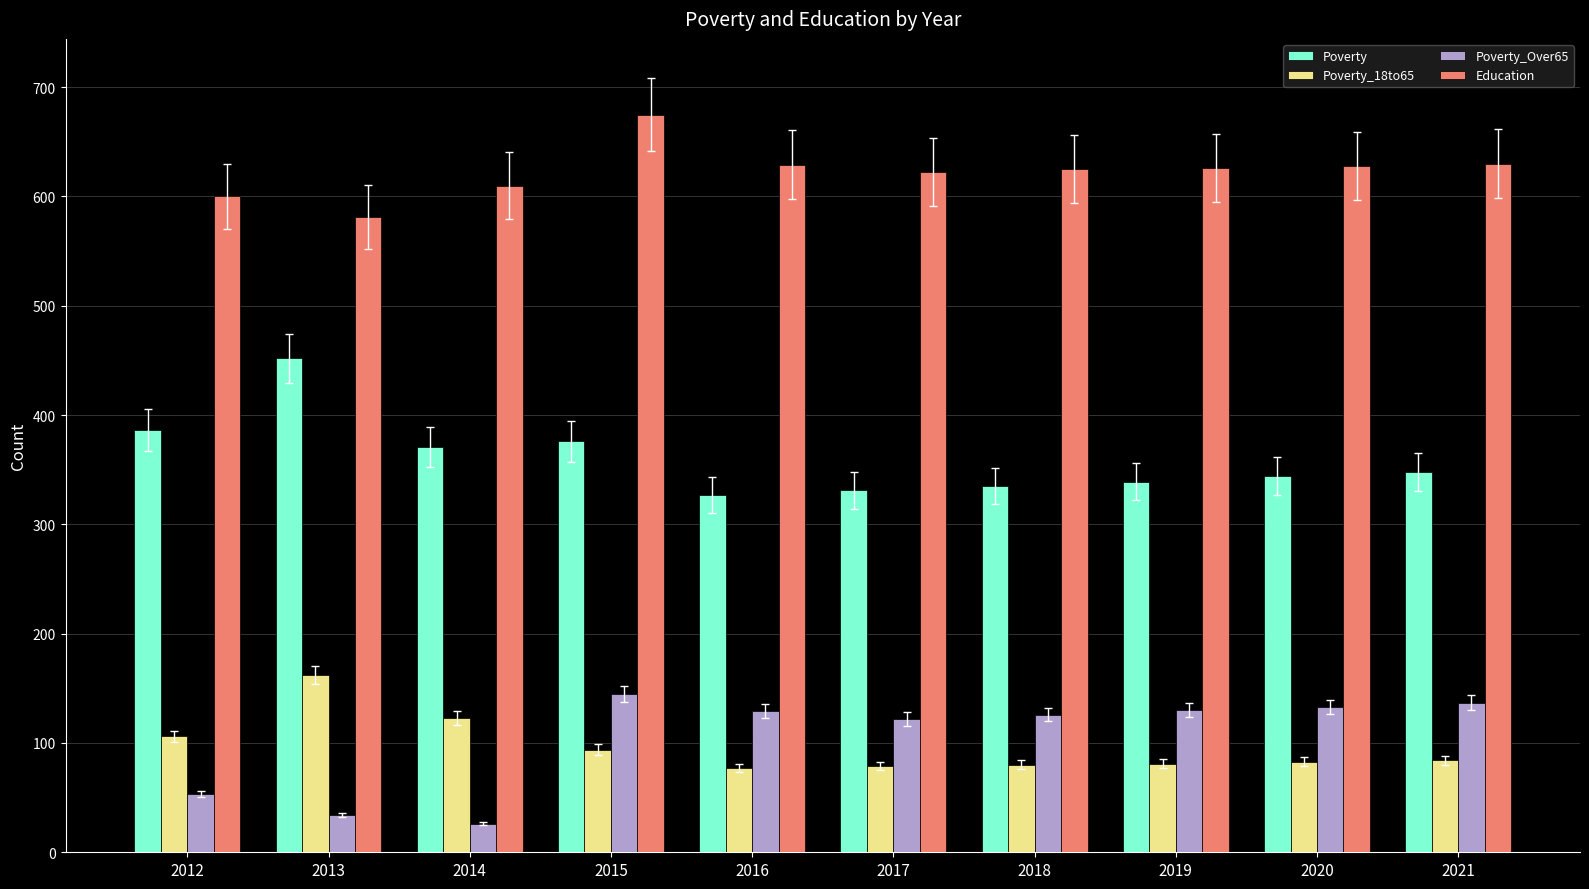

Between 2014 and 2016, which series saw the biggest shift?

Poverty_Over65